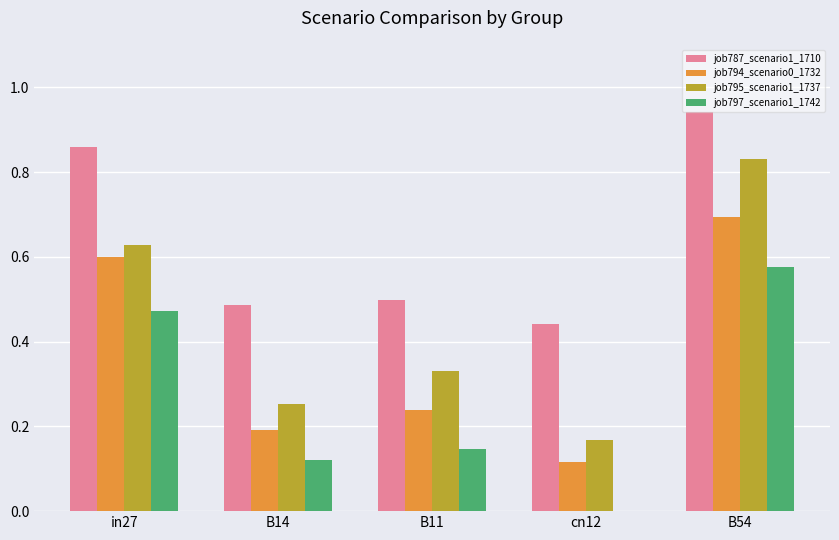

What is the sum of the job795_scenario1_1737 values at B54 and in27?

1.5